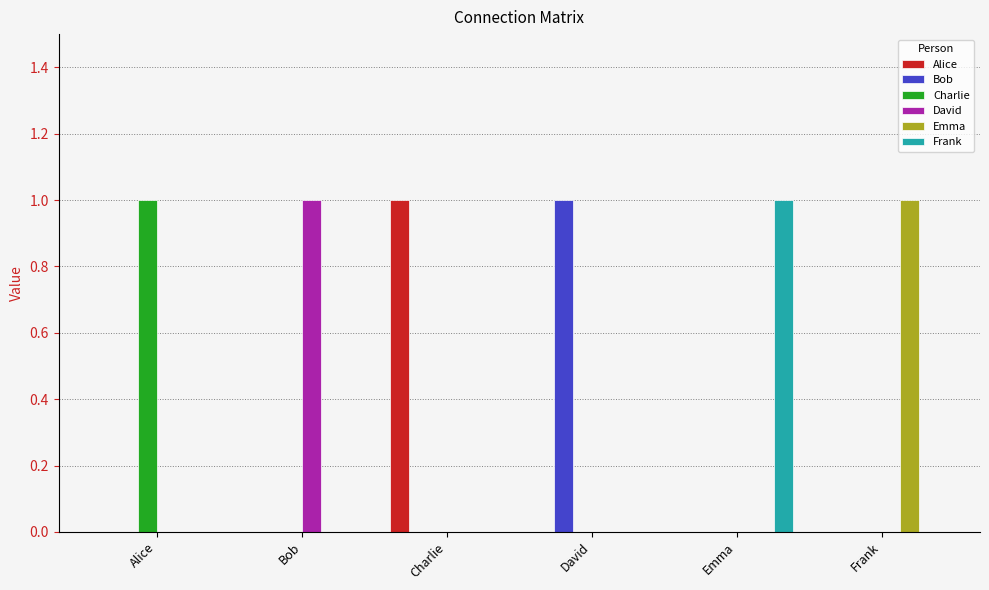

Count the number of categories in the chart.

6